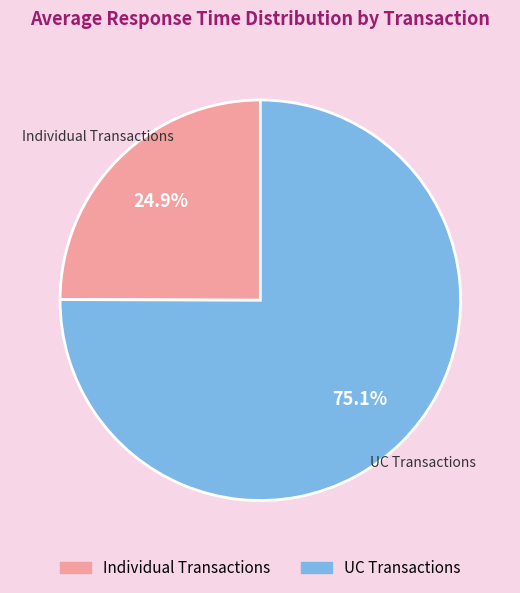

Is there a majority slice in this chart?

Yes